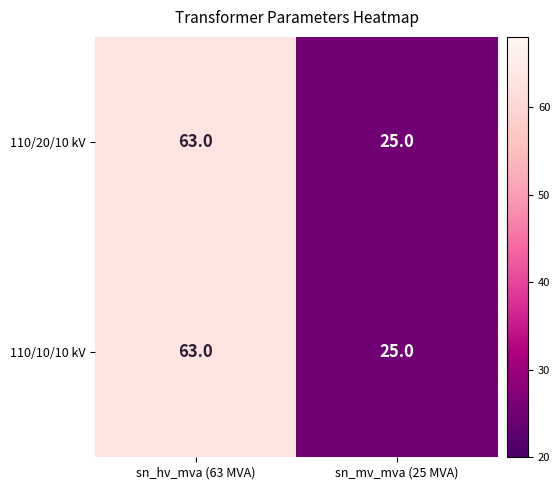

Reading left to right, what are all the values shown in this chart?

110/20/10 kV: 63	25
110/10/10 kV: 63	25